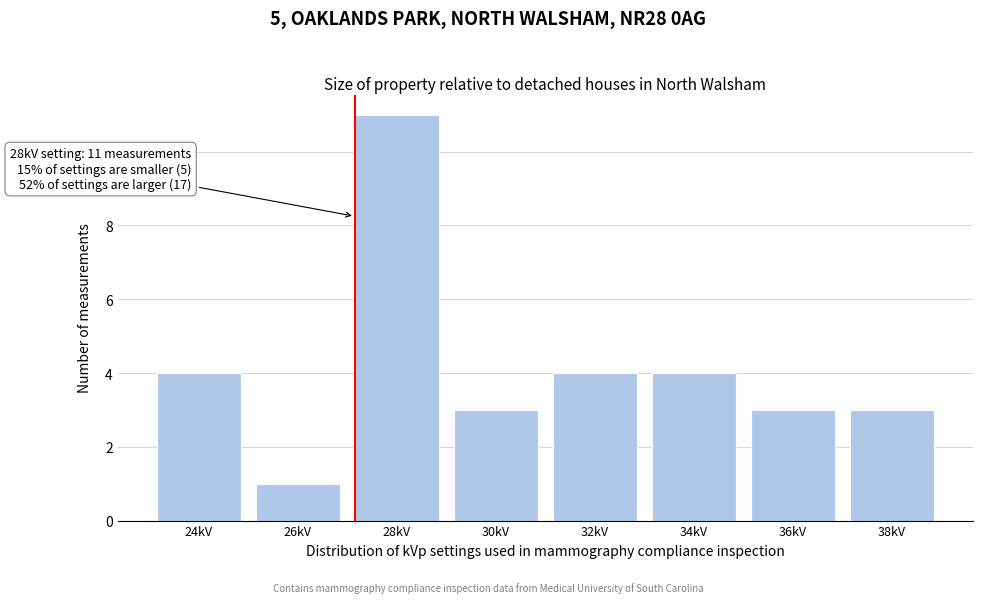

Reading right to left, list all the values displayed in this chart.

3	3	4	4	3	11	1	4